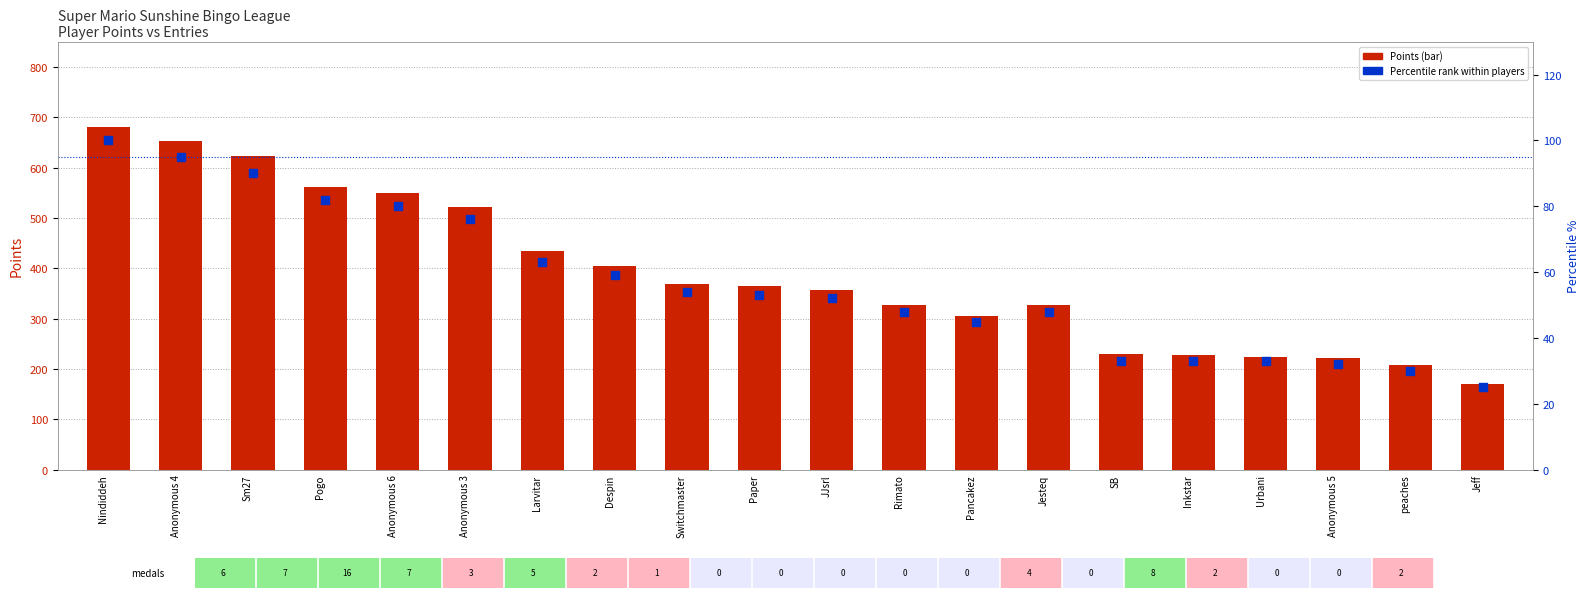

At how many categories does at least one series exceed 677?

1